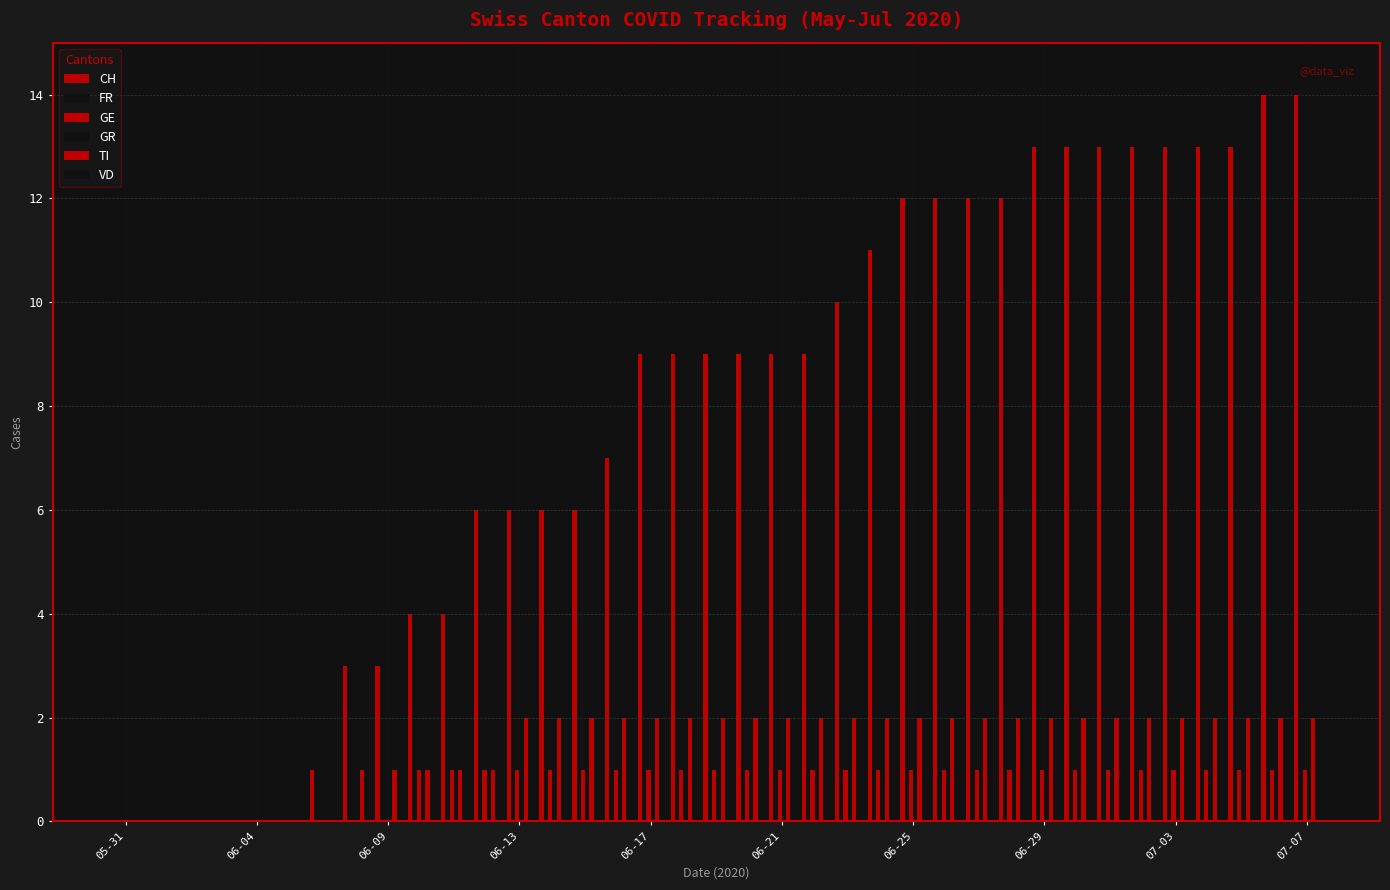

What is the maximum value shown in the chart?

14